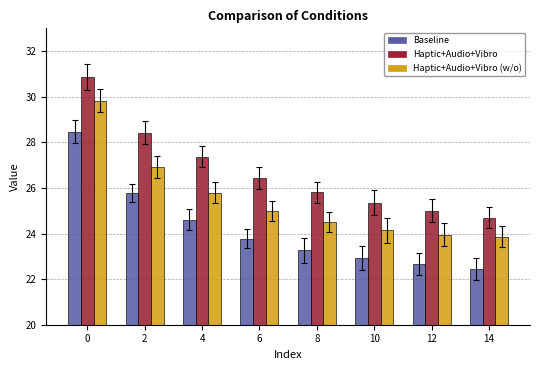

What is the spread (max minus min) of values at 2?

2.6